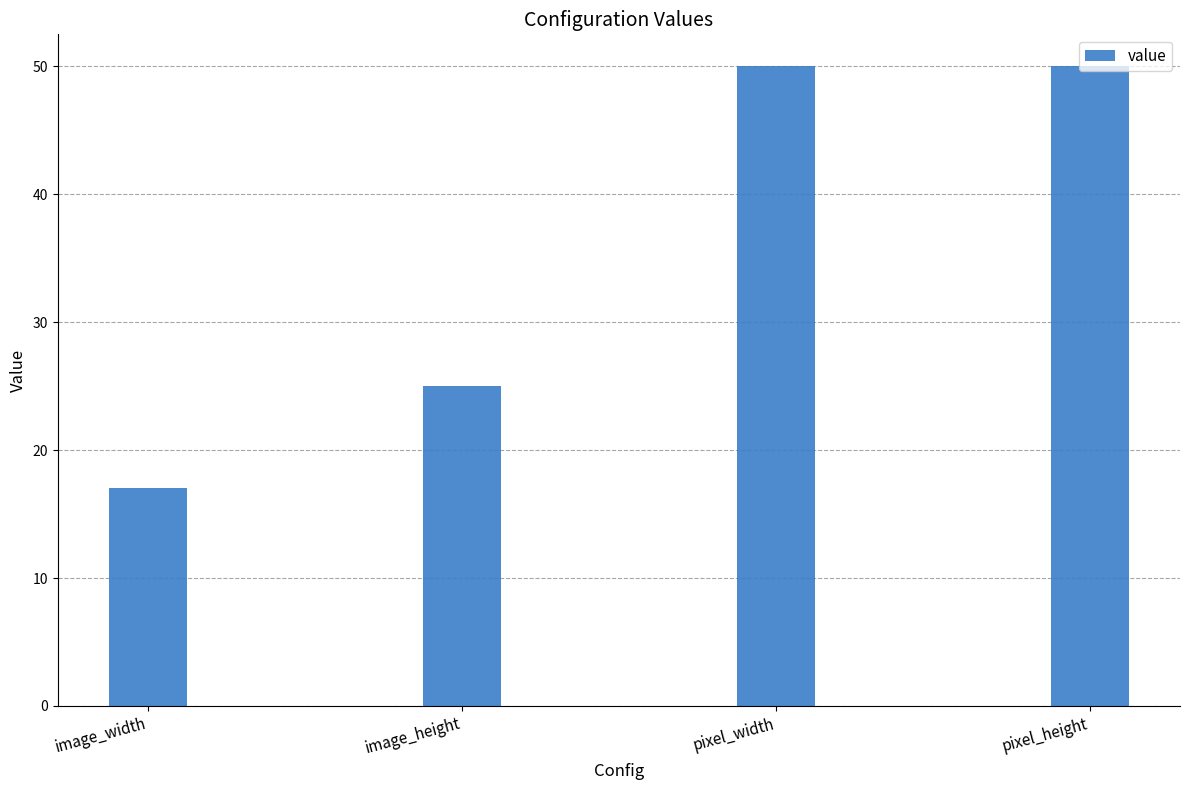

What position from the left is pixel_width?

3